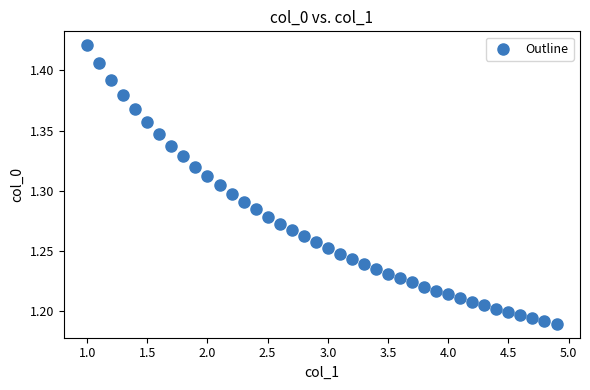

What is the range of X values (max minus min)?

3.9